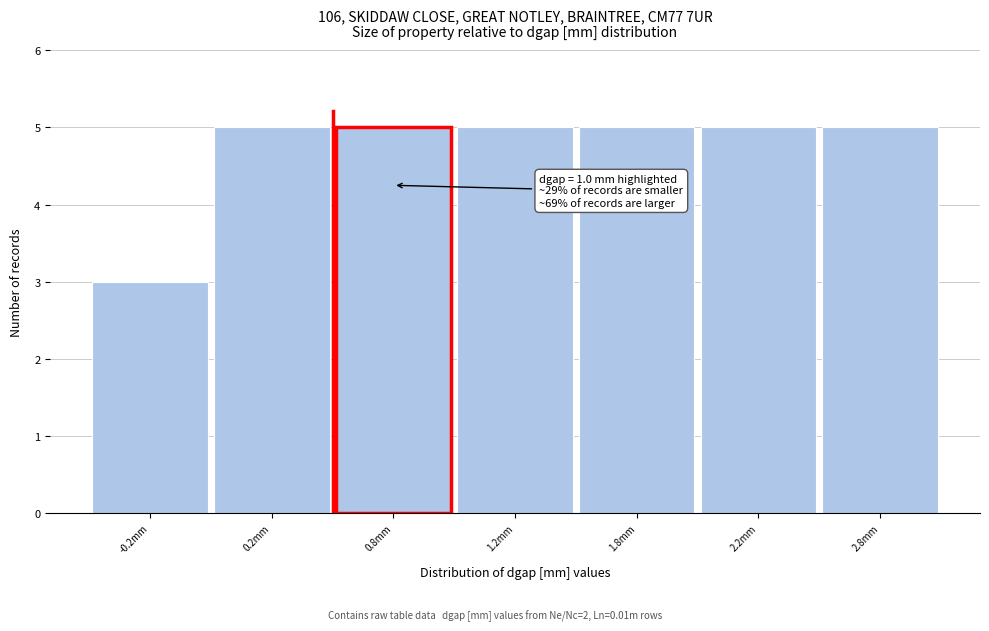

Reading left to right, transcribe all the data shown in this chart.

-0.2mm=3	0.2mm=5	0.8mm=5	1.2mm=5	1.8mm=5	2.2mm=5	2.8mm=5